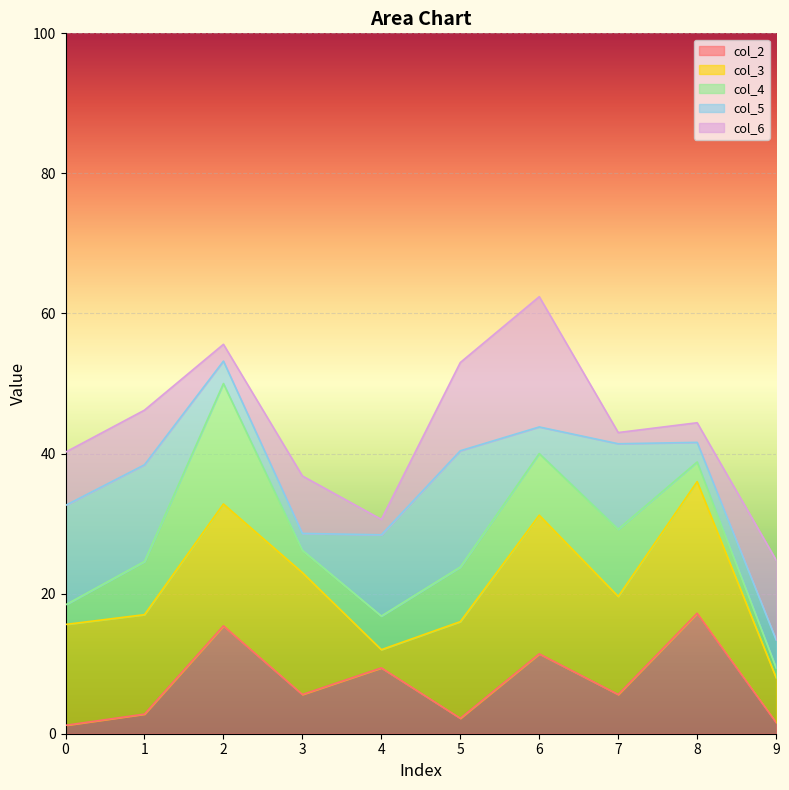

What are all the series names shown in the legend?

col_2, col_3, col_4, col_5, col_6